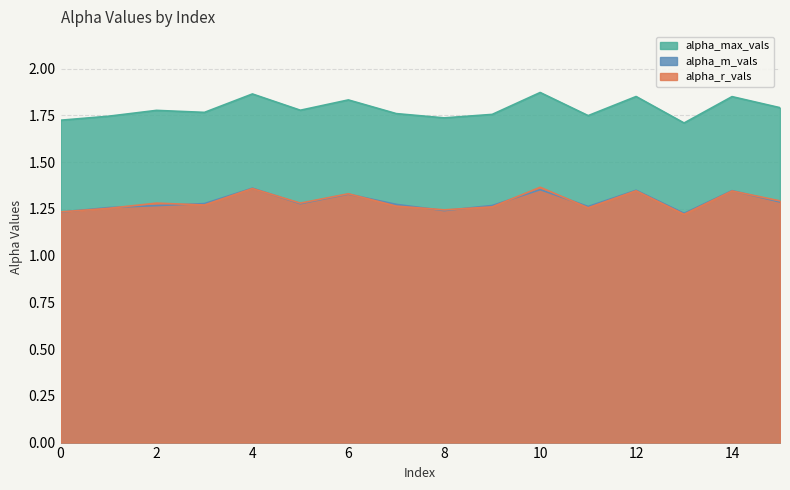

What is the average value of the alpha_m_vals series?

1.3